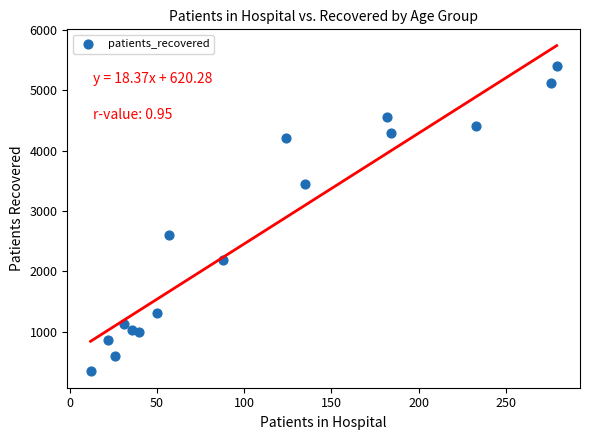

What Y value in the scatter plot is closest to 2872?

2611